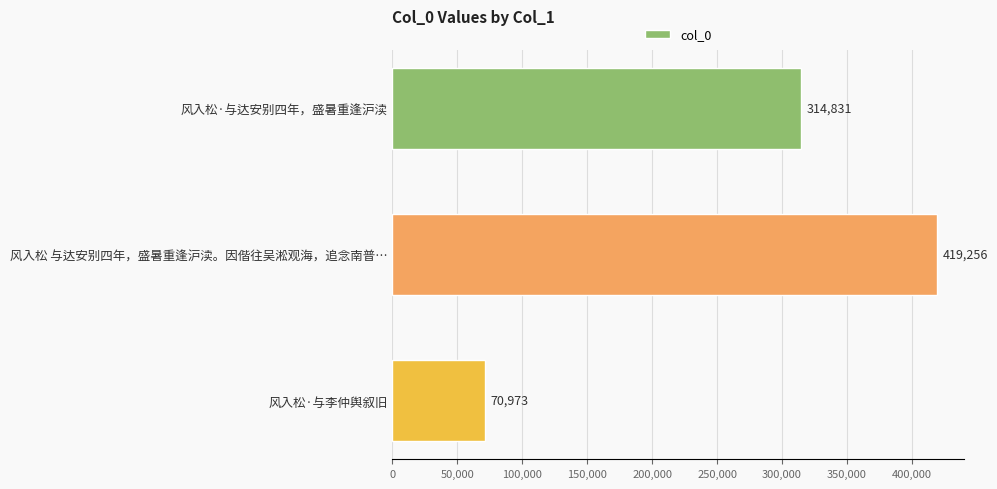

Reading bottom to top, transcribe all the data shown in this chart.

风入松·与李仲舆叙旧=70973	风入松 与达安别四年，盛暑重逢沪渎。因偕往吴淞观海，追念南普…=419256	风入松·与达安别四年，盛暑重逢沪渎=314831